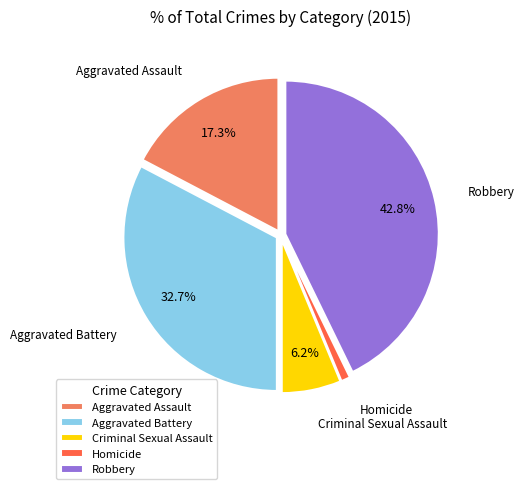

What is the smallest slice in the pie chart?

Homicide